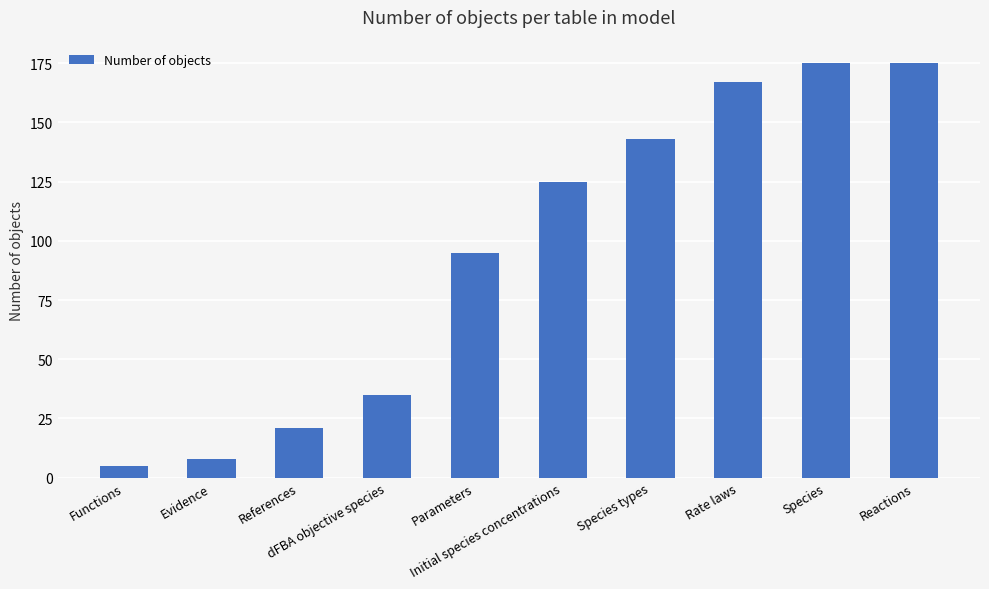

What is the greatest value displayed?

175